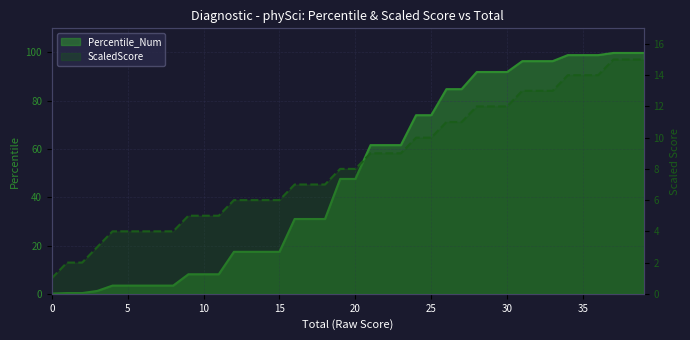

What is the difference between the maximum and minimum values in the Percentile_Num series?

99.7